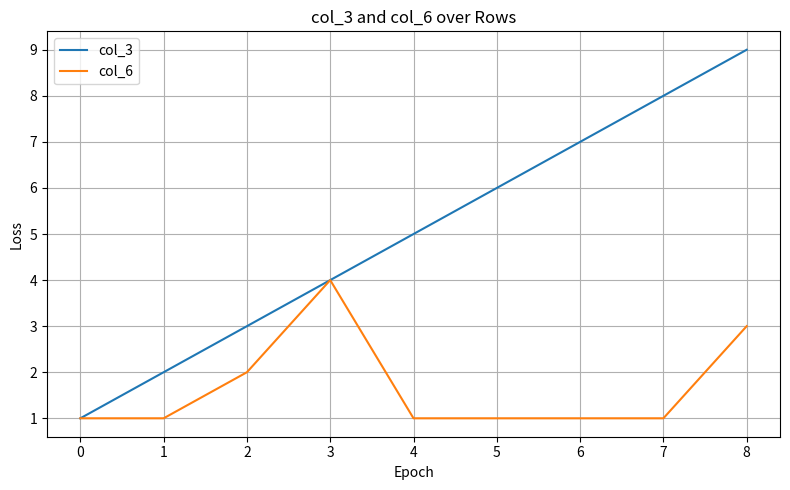

Reading left to right, transcribe all the data shown in this chart.

col_3: 0=1	1=2	2=3	3=4	4=5	5=6	6=7	7=8	8=9
col_6: 0=1	1=1	2=2	3=4	4=1	5=1	6=1	7=1	8=3